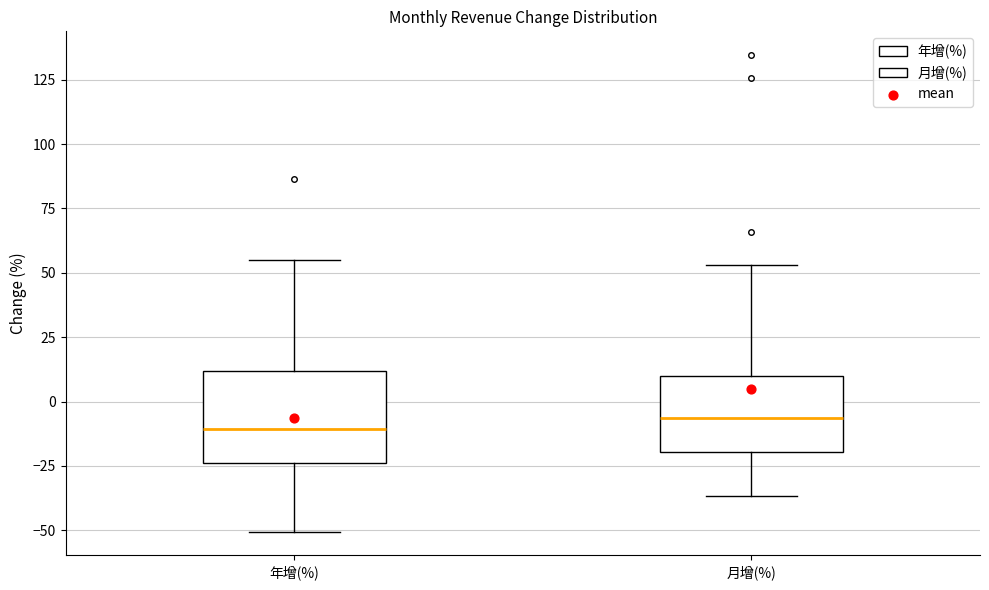

Comparing the boxes themselves (not the whiskers), which one is the tallest?

年增(%)